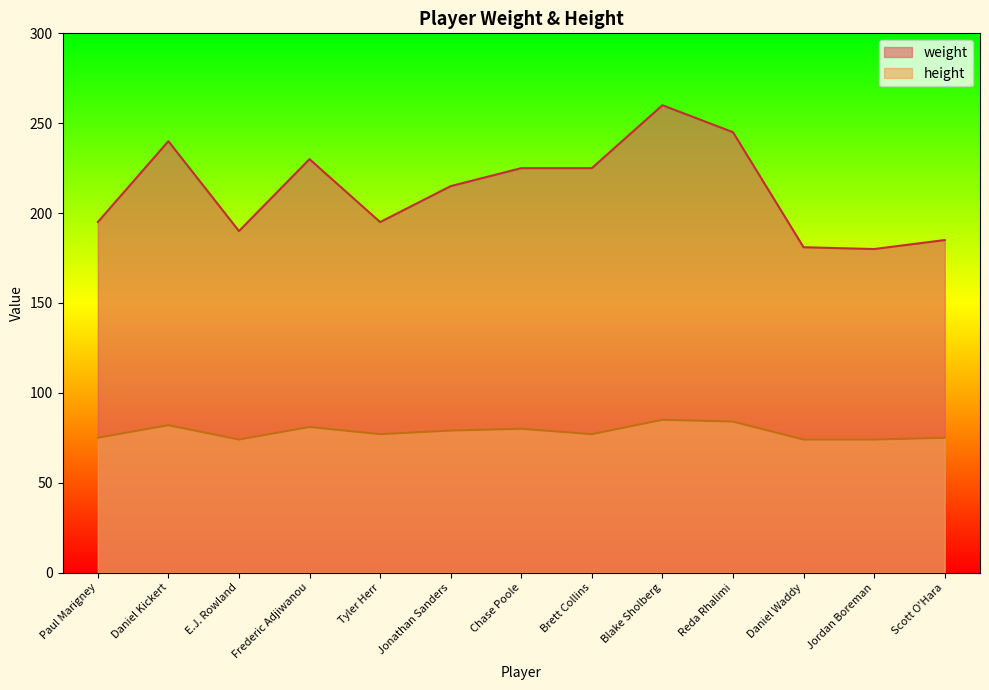

How many lines are shown in the chart?

2